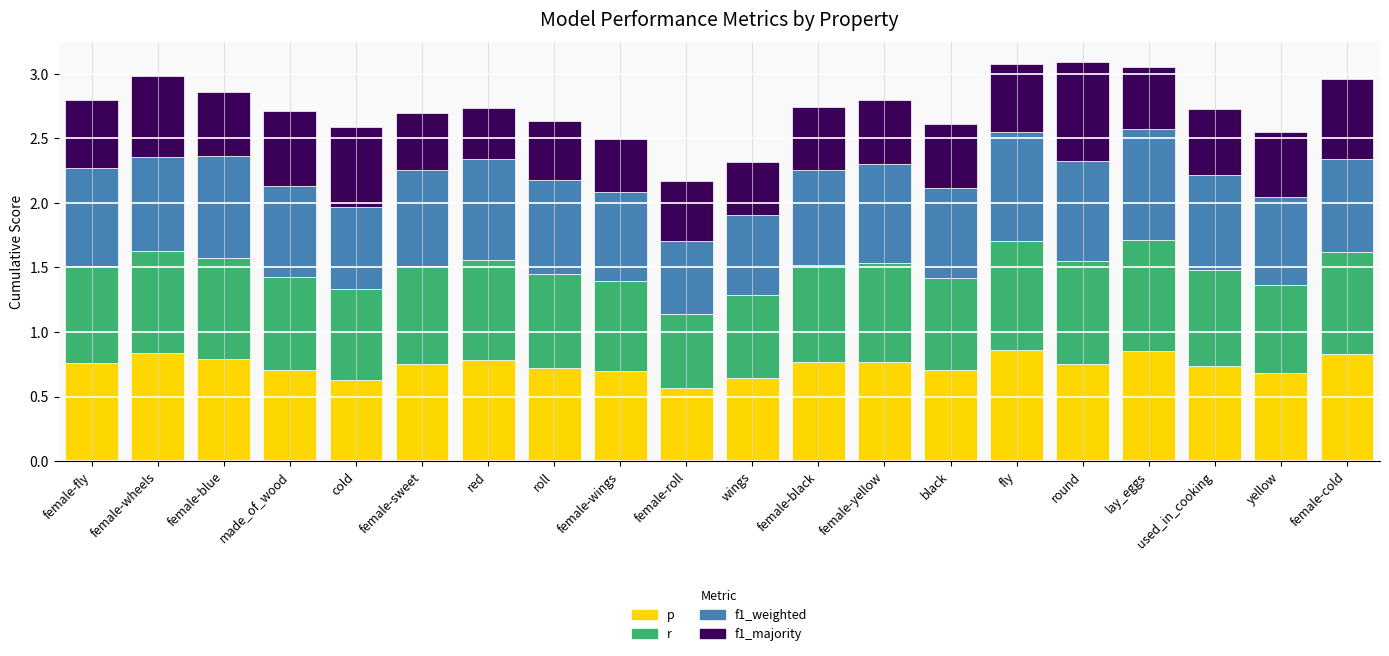

What is the total value across all series at female-roll?

2.2